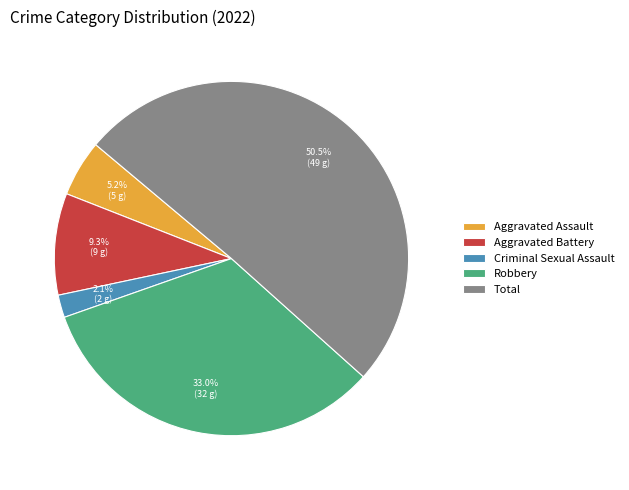

How much of the chart is everything except Criminal Sexual Assault?

97.9%